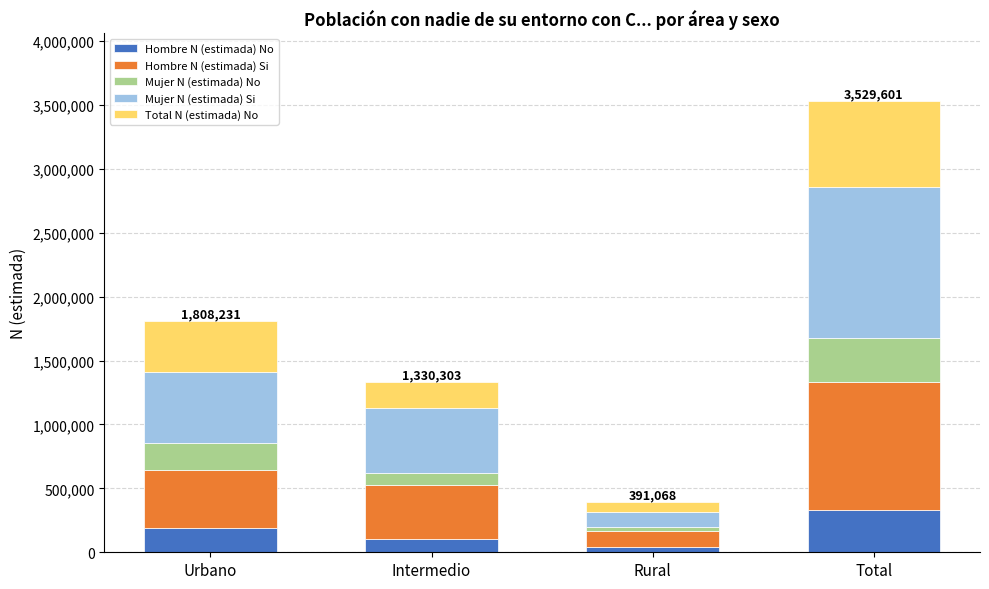

What is the total value across all series at Intermedio?

1330303